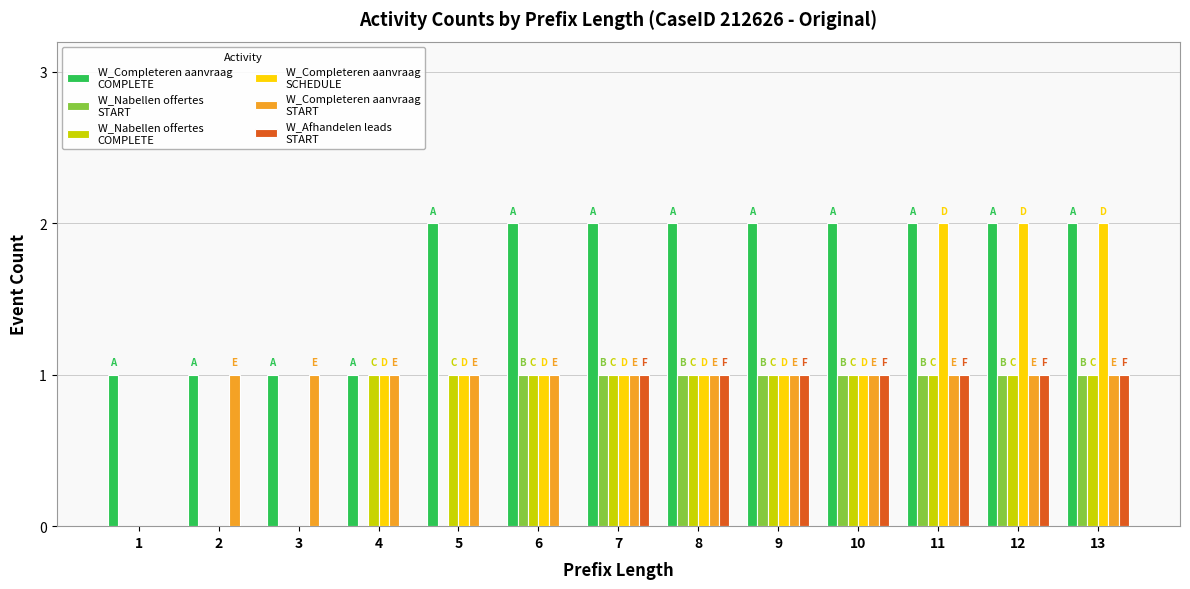

How many series are shown in this chart?

6